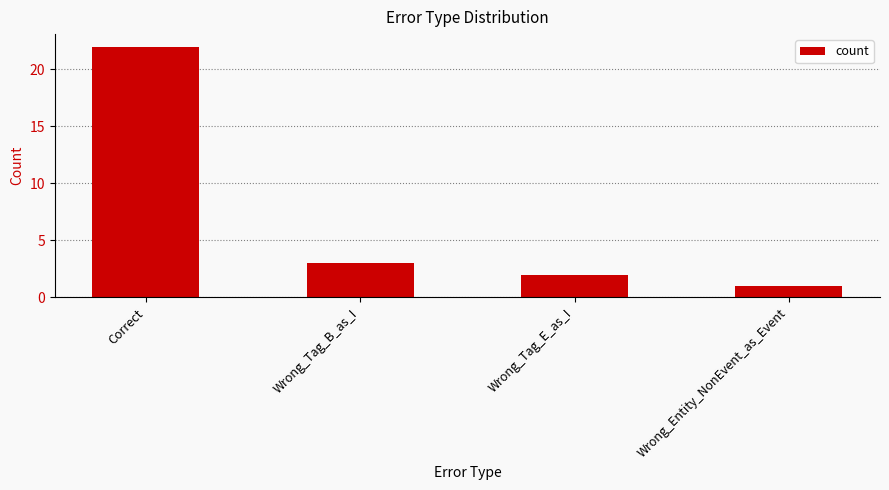

How many bars are there in total?

4